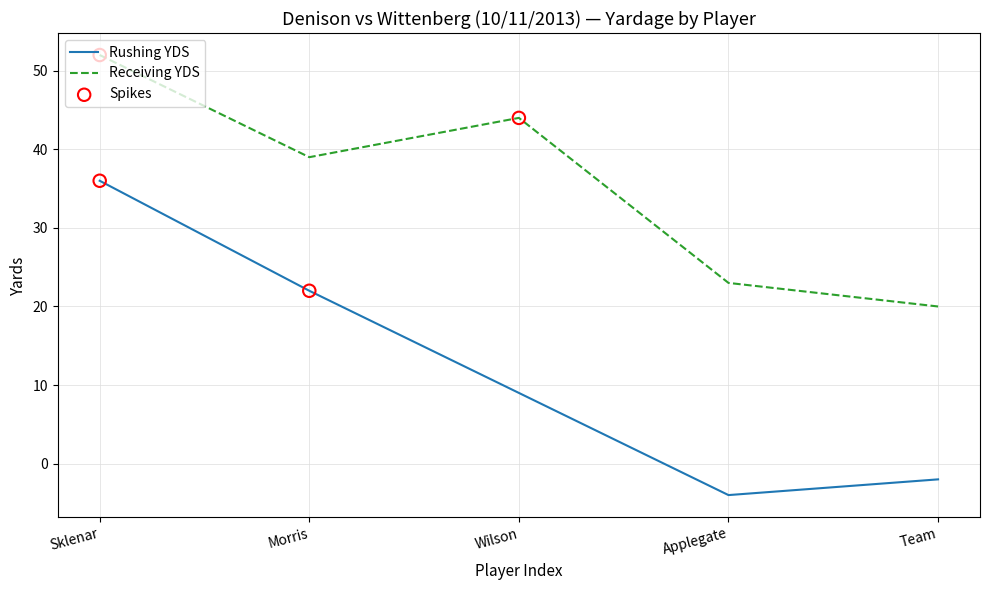

What is the spread (max minus min) of values at Team?

22